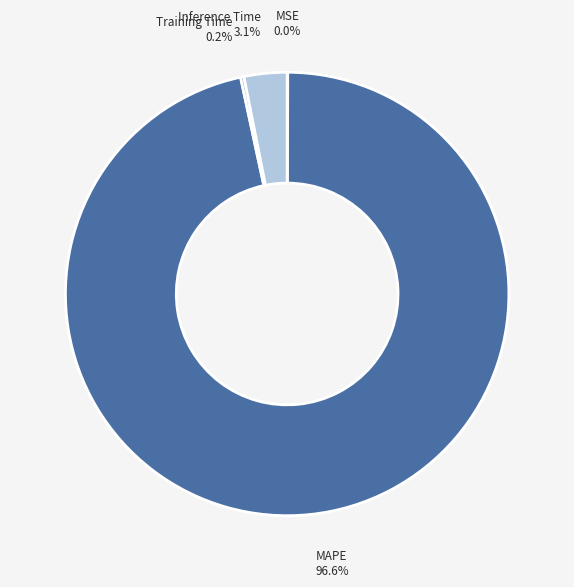

To the nearest percent, what is the difference between the largest and smallest slice percentages?

97%